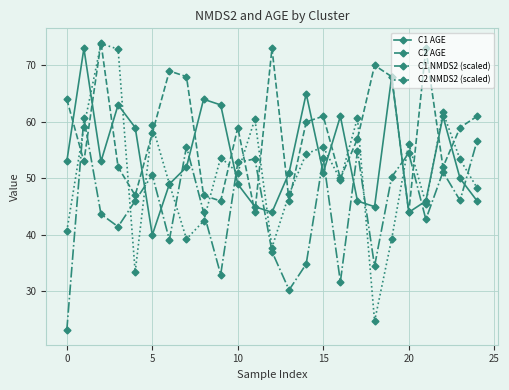

In C1 AGE, how many points are lower than both neighbors (excluding endpoints)?

6